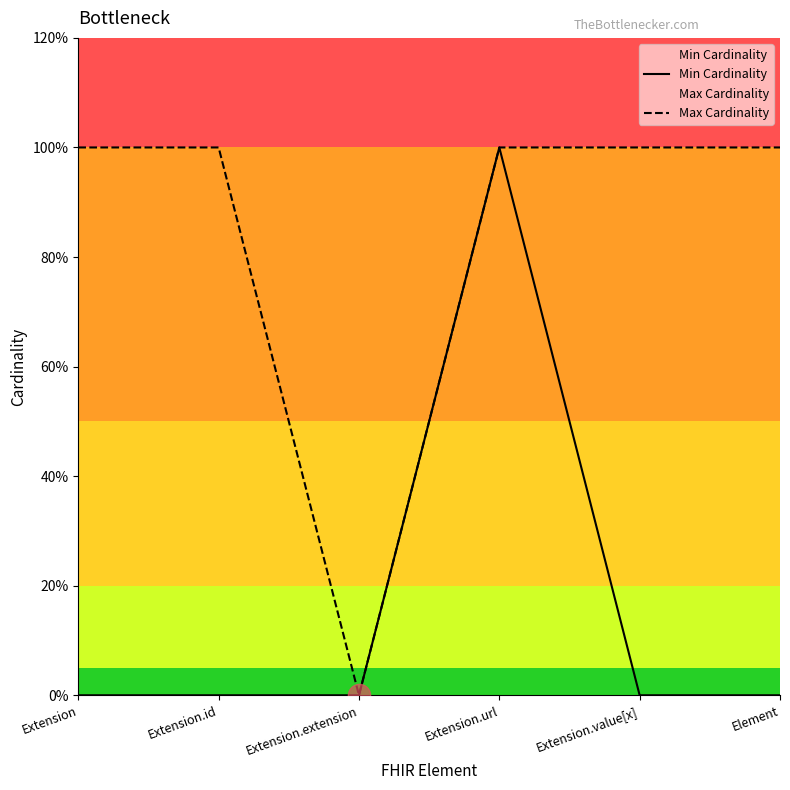

Reading left to right, transcribe all the data shown in this chart.

Min Cardinality: Extension=0	Extension.id=0	Extension.extension=0	Extension.url=1	Extension.value[x]=0	Element=0
Max Cardinality: Extension=1	Extension.id=1	Extension.extension=0	Extension.url=1	Extension.value[x]=1	Element=1